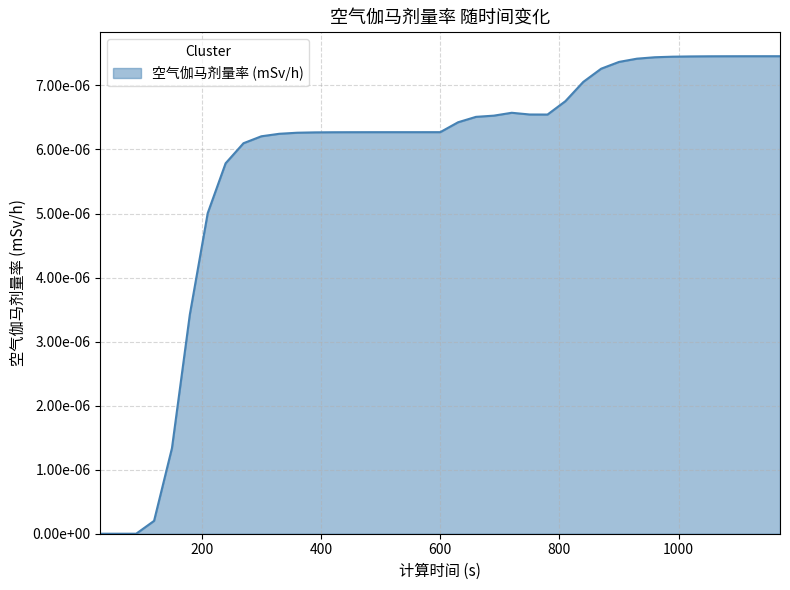

Rank the categories by value from highest to lowest.

1170, 1140, 1110, 1080, 1050, 1020, 990, 960, 930, 900, 870, 840, 810, 720, 750, 780, 690, 660, 630, 600, 570, 540, 510, 480, 450, 420, 390, 360, 330, 300, 270, 240, 210, 180, 150, 120, 30, 60, 90